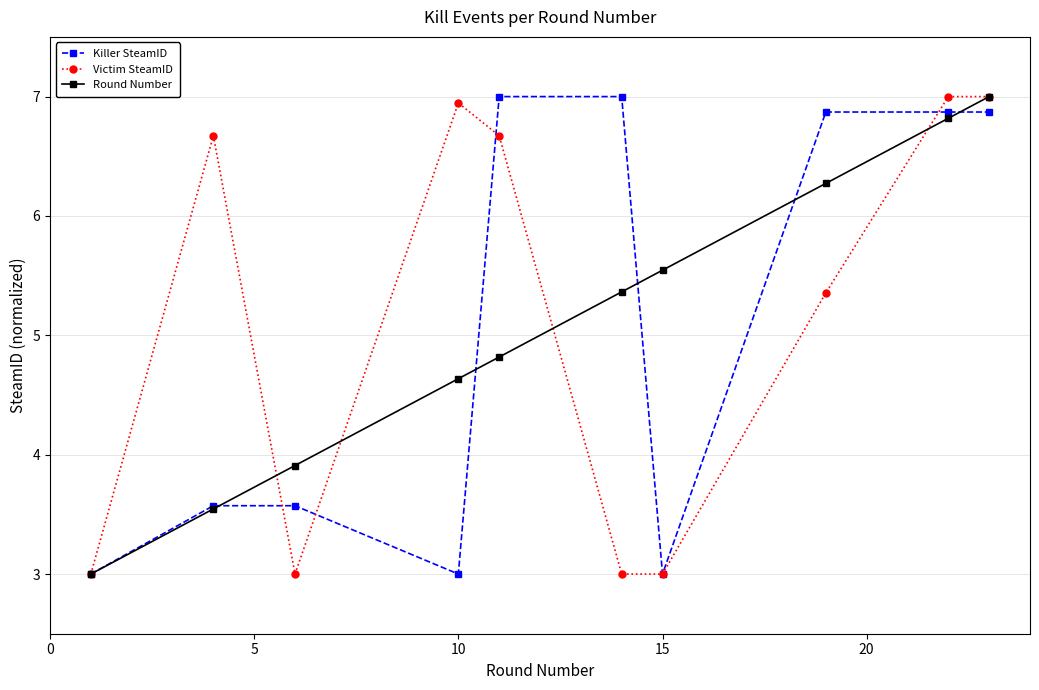

At how many categories does at least one series exceed 6?

7